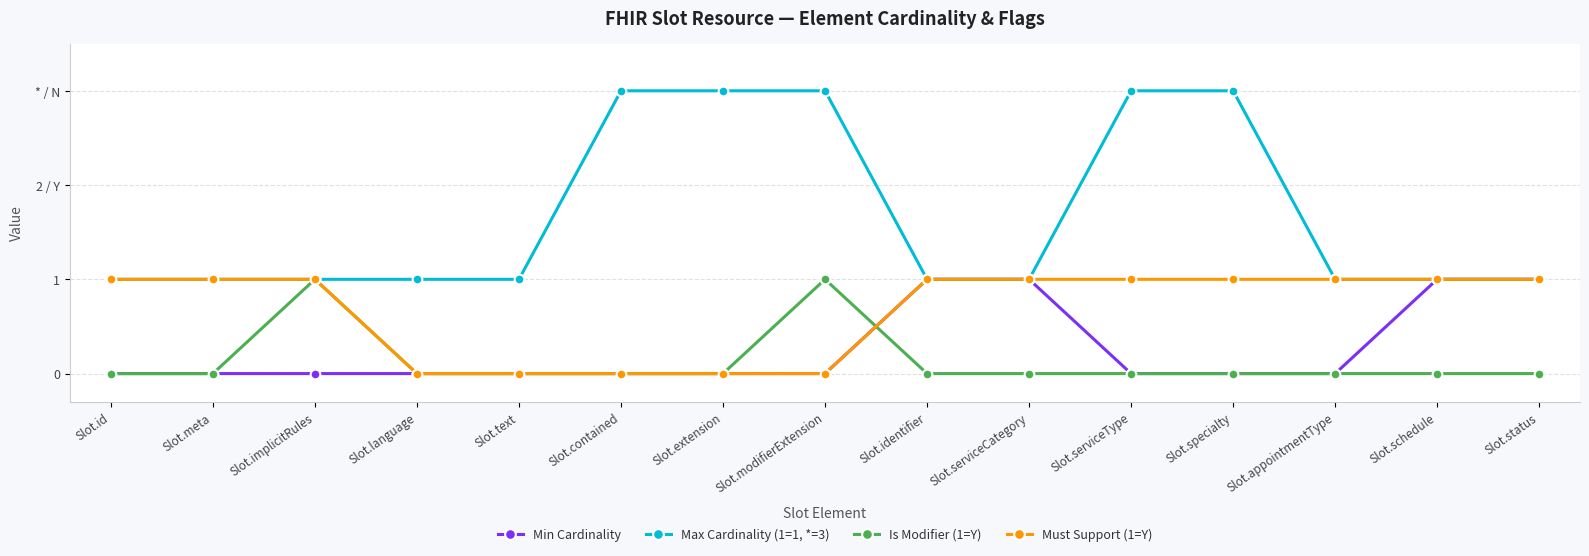

Is the value of Min Cardinality at Slot.extension greater than the value of Is Modifier (1=Y) at Slot.modifierExtension?

No